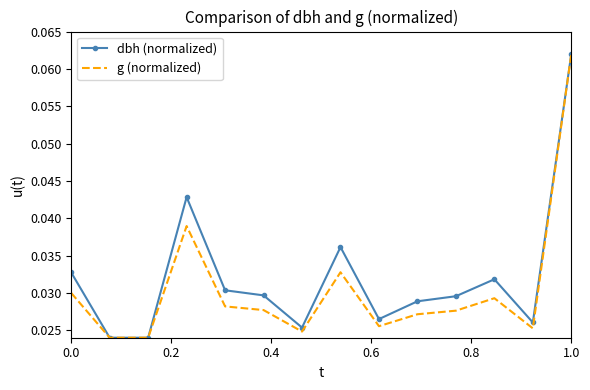

What are all the series names shown in the legend?

dbh (normalized), g (normalized)